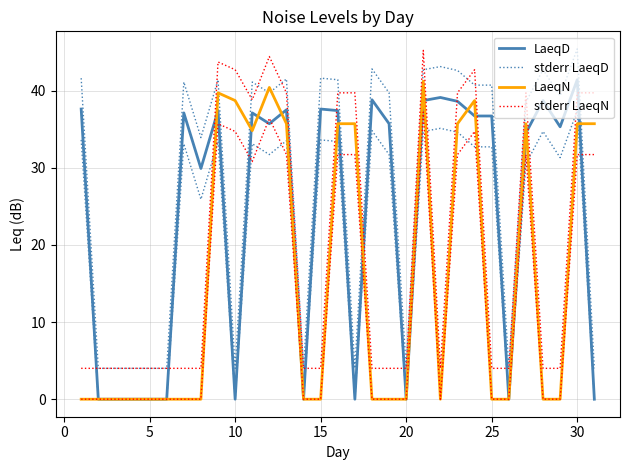

Which series ends up on top after the final intersection of LaeqN and LaeqD?

LaeqN